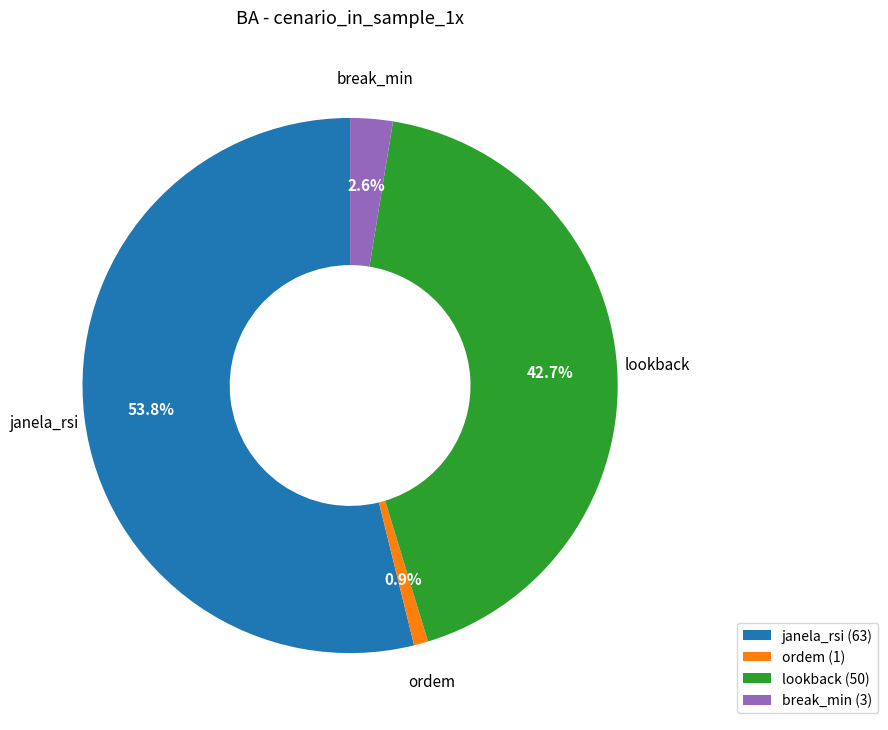

The ordem slice represents 11% of the pie. True or false?

False